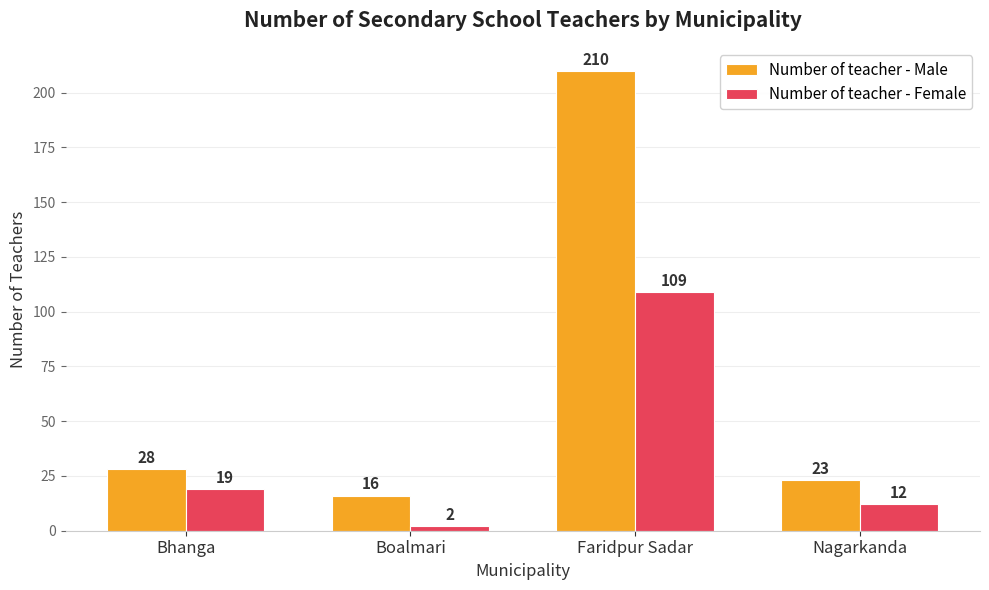

What is the value of the Number of teacher - Female bar at the 3rd from the left?

109